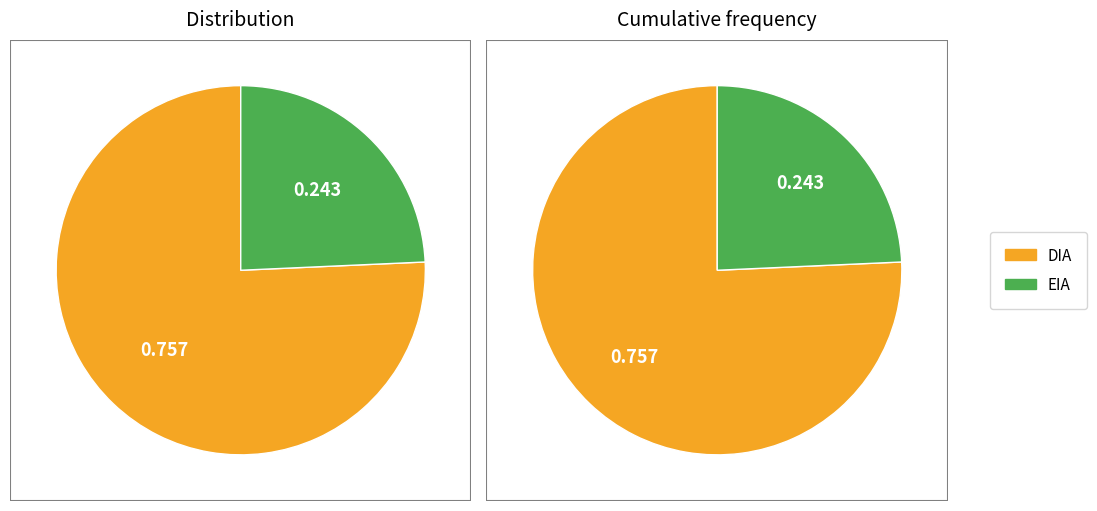

To the nearest percent, what portion does EIA represent?

24%